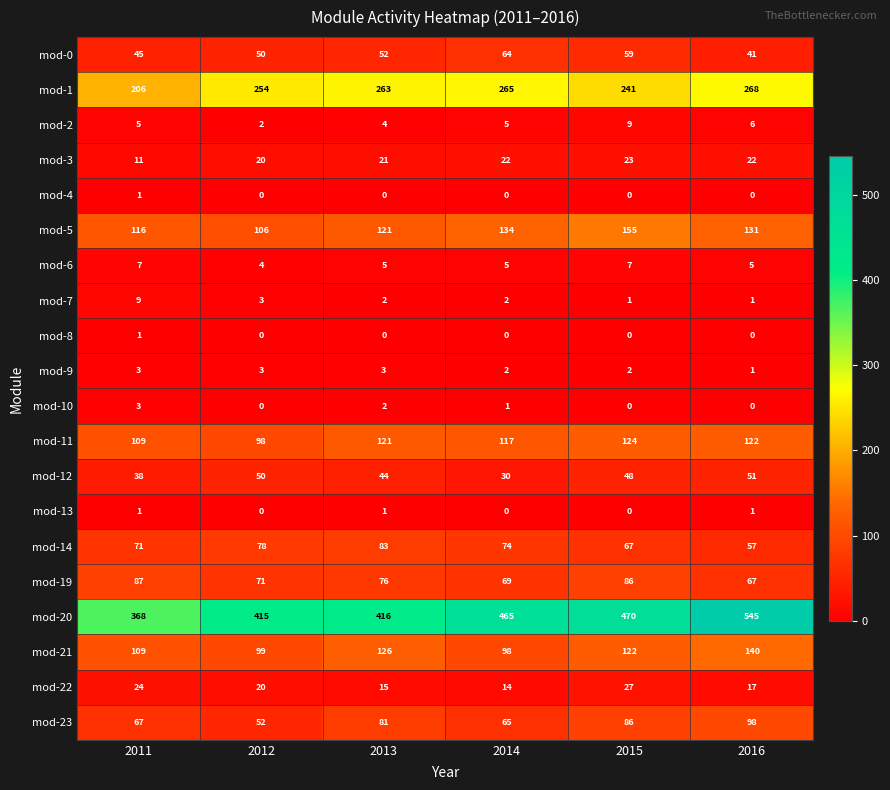

Is it true that mod-23 equals 81 at 2013?

True